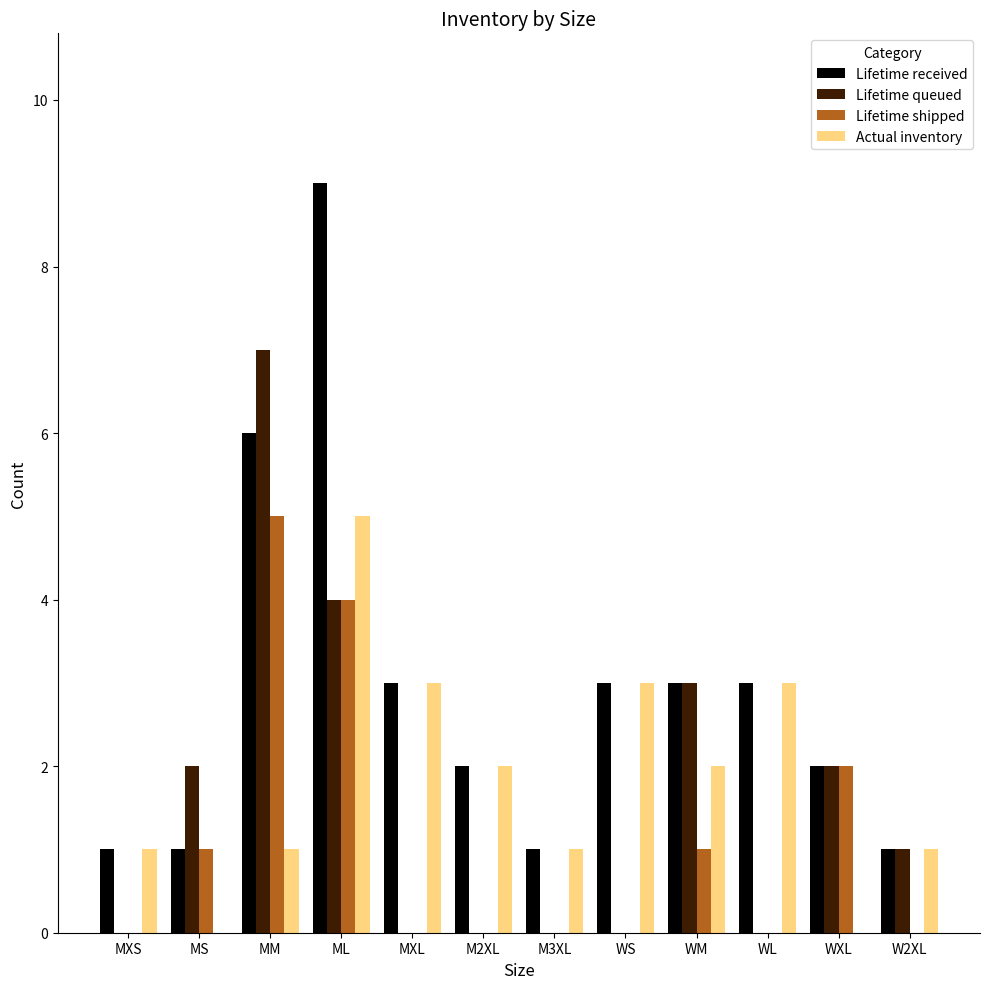

Is it true that Actual inventory equals 0 at MS?

True